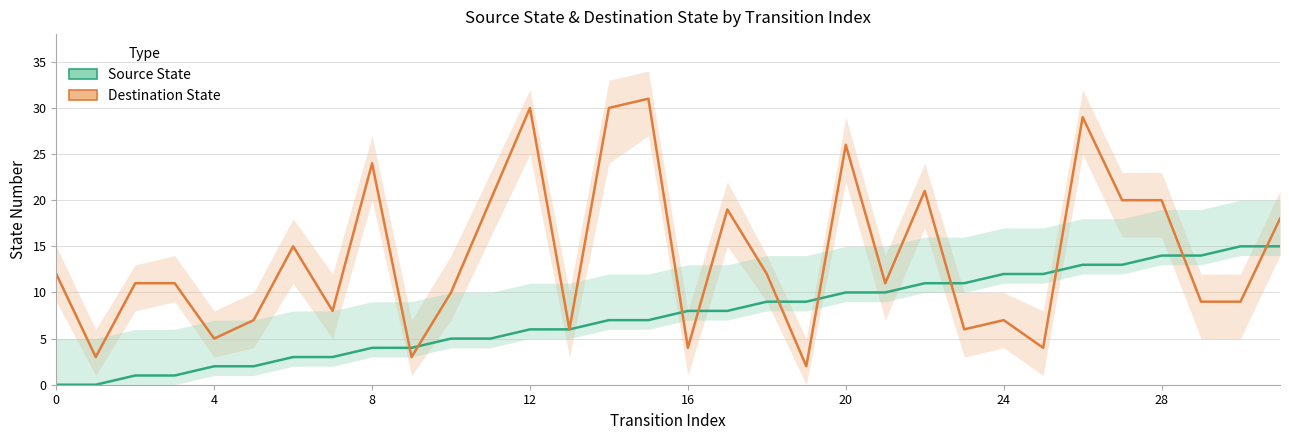

Reading left to right, what are all the values shown in this chart?

Source State: 0	0	1	1	2	2	3	3	4	4	5	5	6	6	7	7	8	8	9	9	10	10	11	11	12	12	13	13	14	14	15	15
Destination State: 12	3	11	11	5	7	15	8	24	3	10	20	30	6	30	31	4	19	12	2	26	11	21	6	7	4	29	20	20	9	9	18